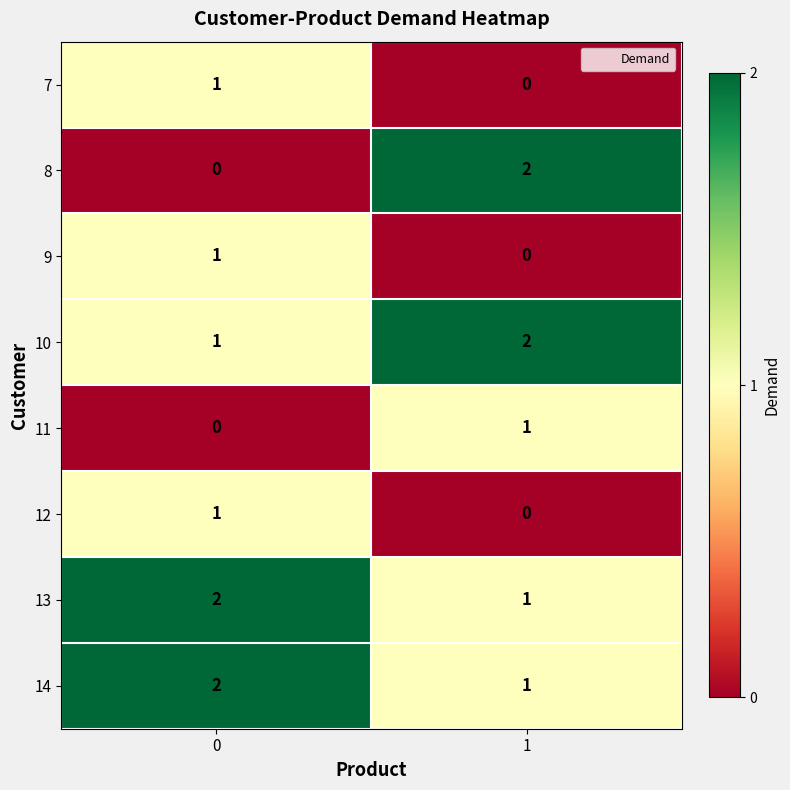

List the labels in order of 13 value, smallest first.

1, 0